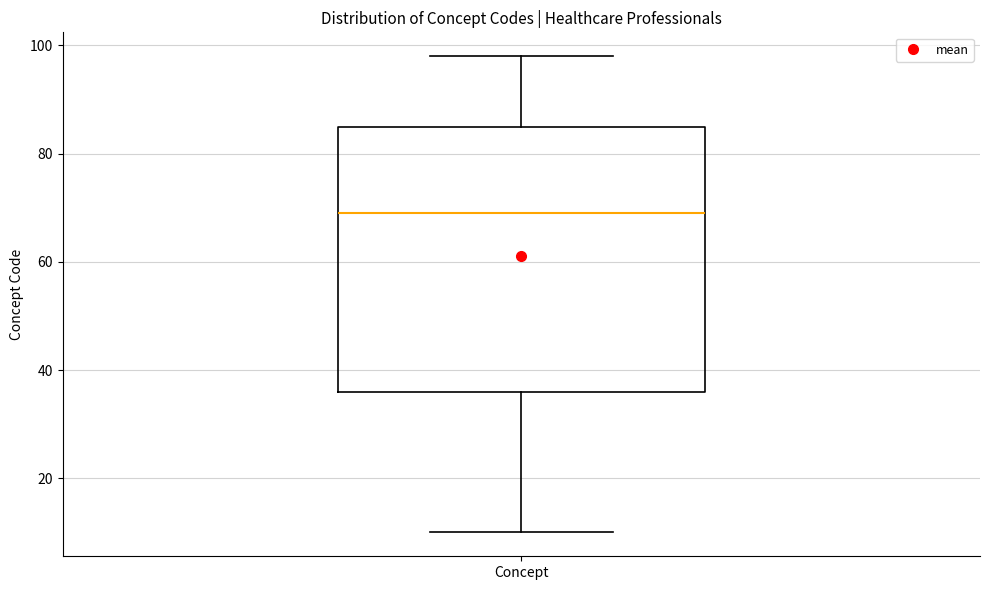

Transcribe this box plot: give where the median line is, the range the box spans, and where the two whiskers end, as read against the y-axis. The values are not printed on the chart, so give them approximately, as read against the axis.

median 70, box 36 to 86, whiskers 10 to 98